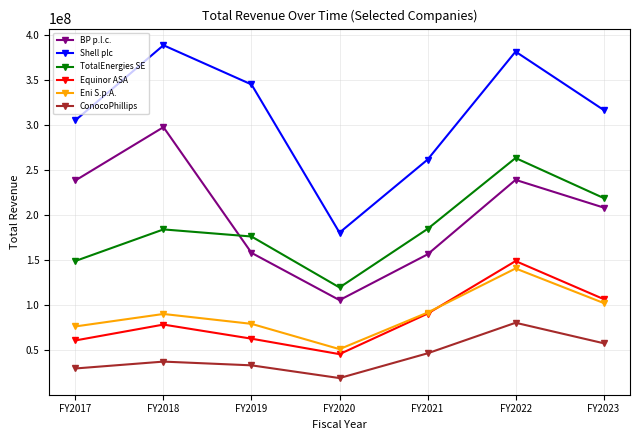

At how many categories does at least one series exceed 251570945?

6